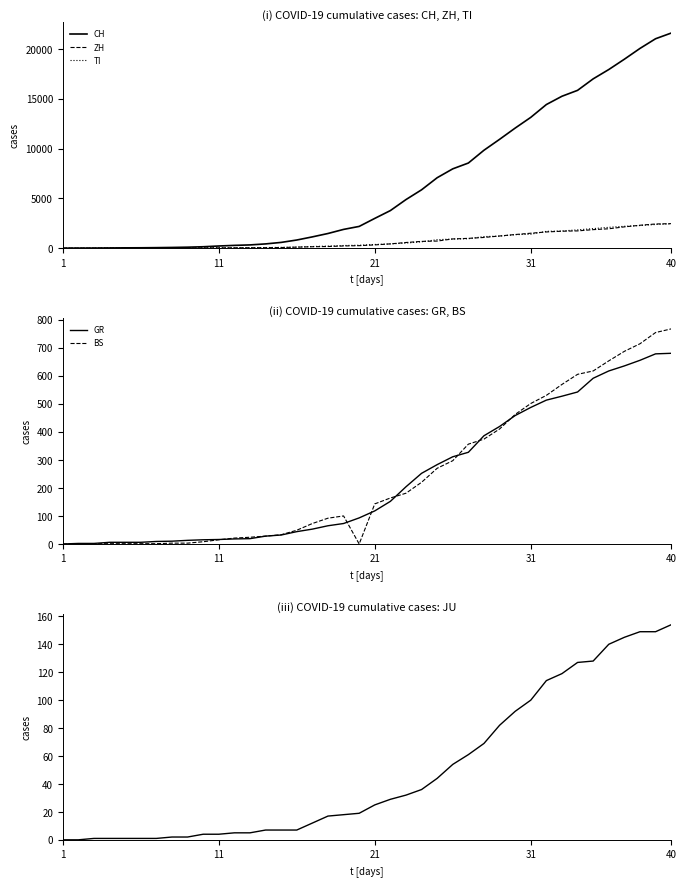

Is it true that GR equals 399 at 24?

False